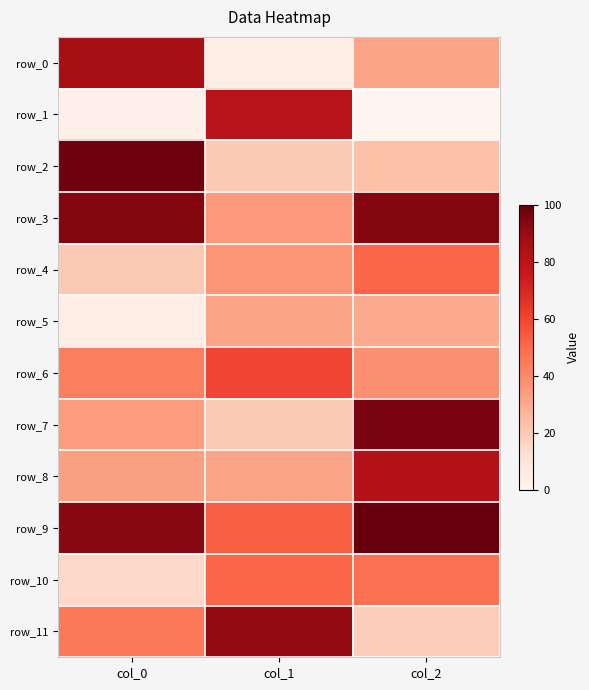

What is the approximate value of row_1 at col_0?

3